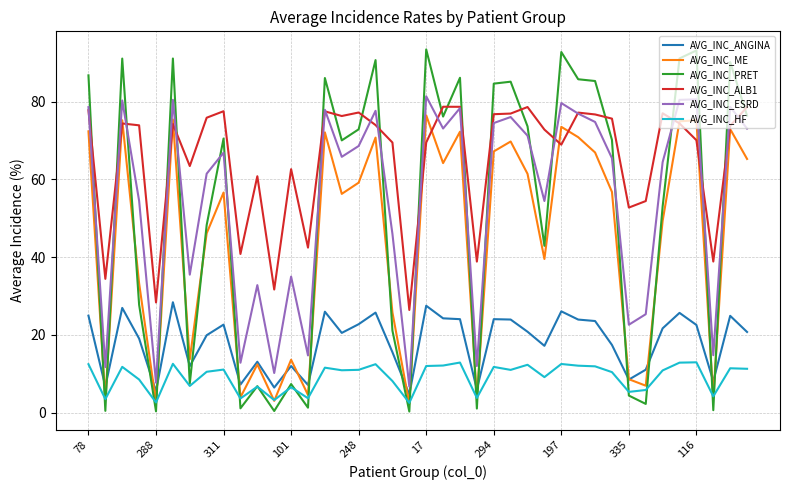

Which series has the largest total across all categories?

AVG_INC_ALB1